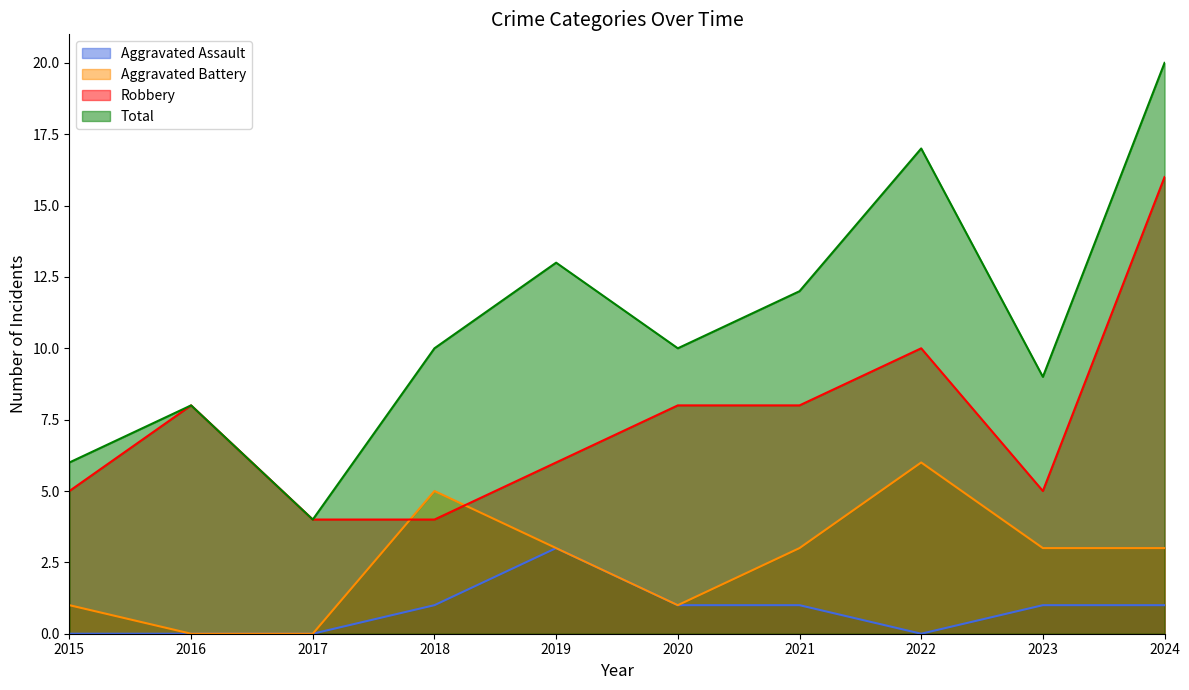

Where does the Robbery series first go above 8?

2022